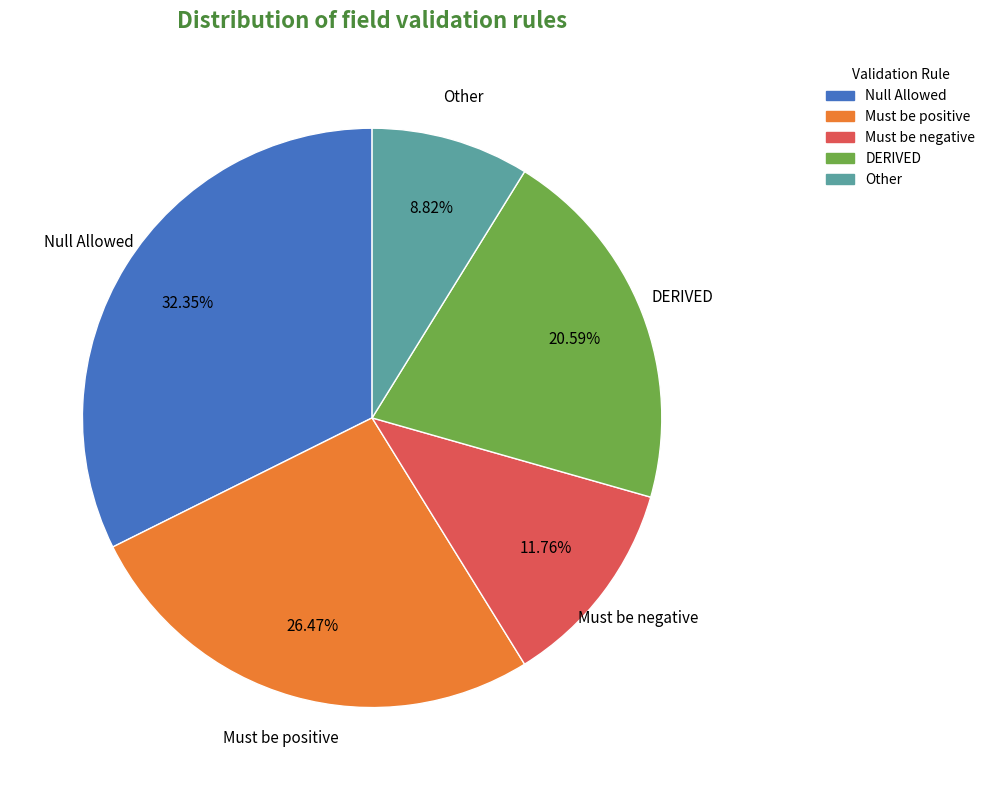

Does any single category account for the majority?

No